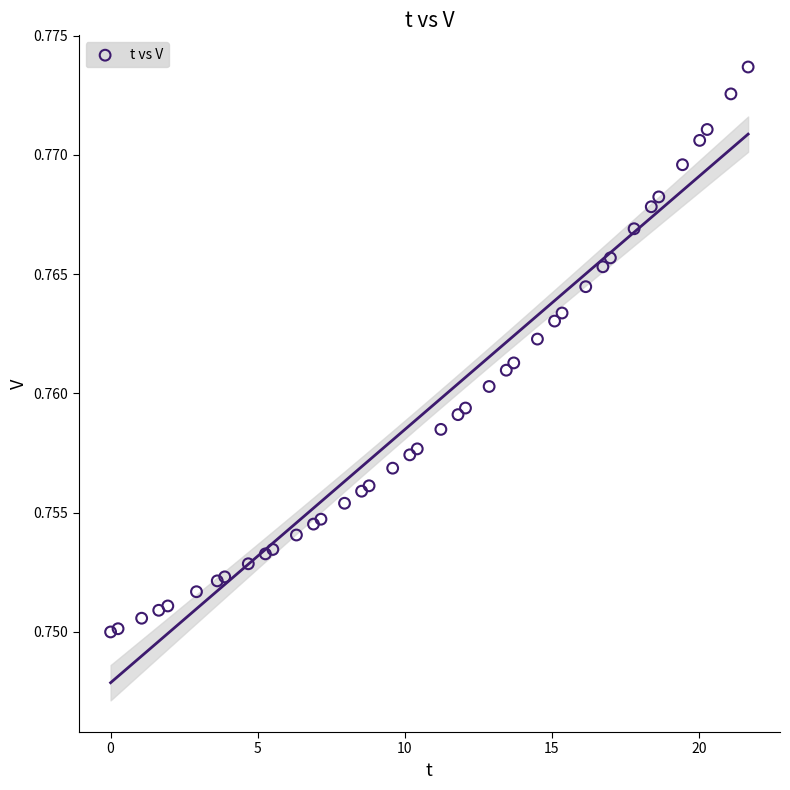

What is the range of X values (max minus min)?

21.7